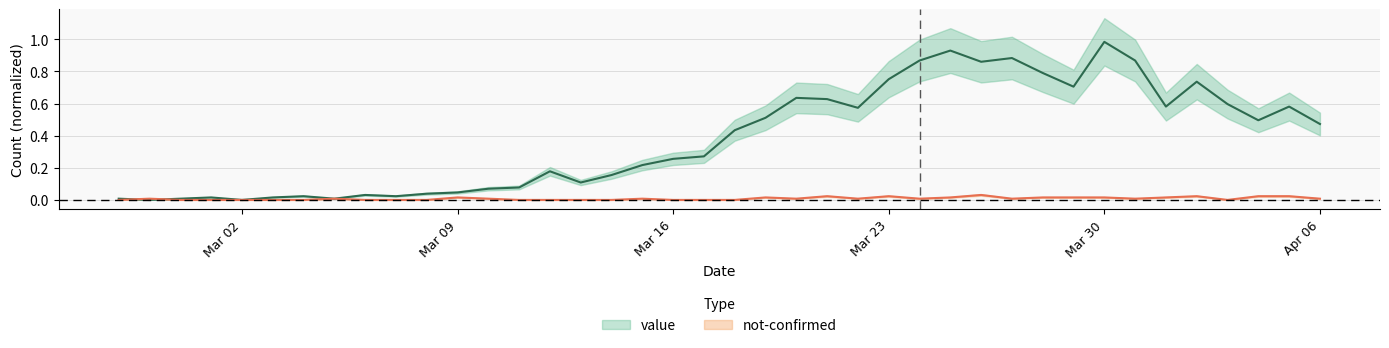

Which series has the widest spread of values?

value